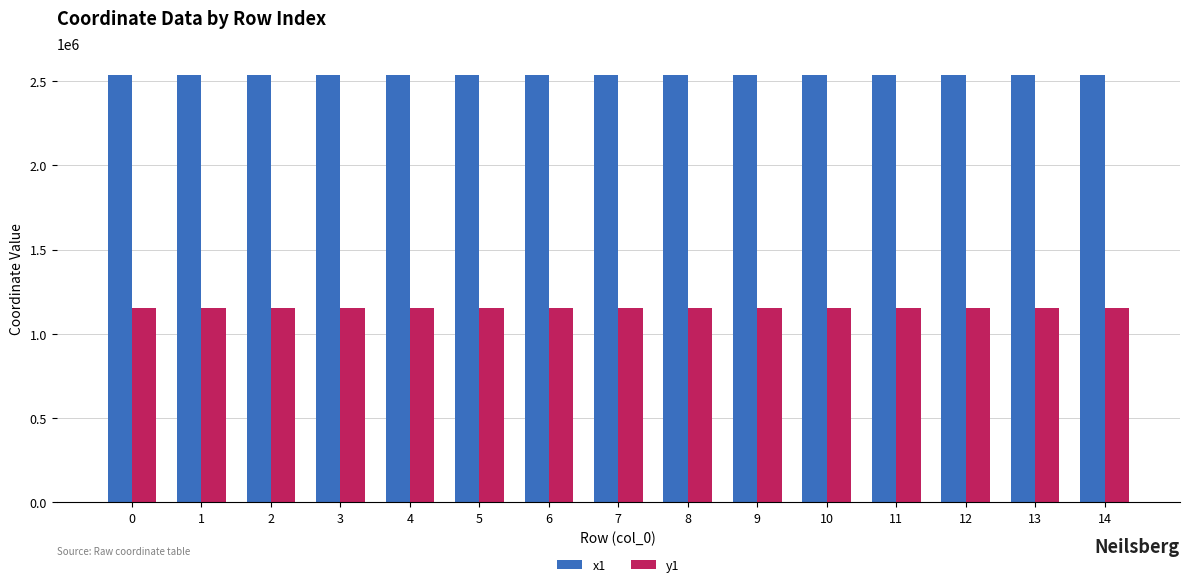

True or false: x1 has a value of 2538475.3 at 14.

True